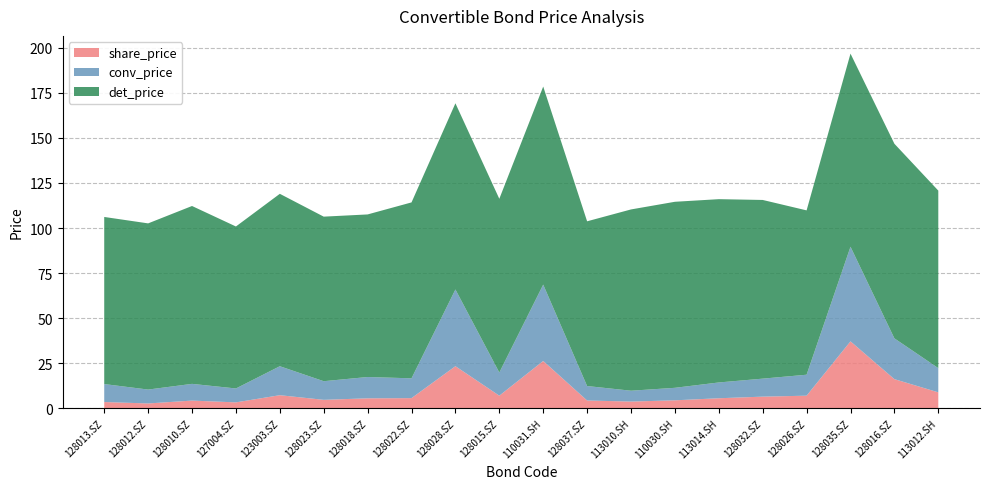

Reading left to right, extract all data points from this chart.

conv_price: 10.0	7.7	9.3	7.7	16.1	10.3	11.8	11.0	42.6	12.9	42.4	8.0	6.0	6.9	8.8	10.0	11.6	52.5	22.6	13.4
det_price: 92.7	92.2	98.7	89.9	95.7	91.3	90.2	97.6	103.3	96.4	109.9	91.4	100.6	103.2	101.7	99.2	91.2	107.2	108.0	98.5
share_price: 3.5	2.7	4.3	3.3	7.2	4.7	5.5	5.6	23.4	7.0	26.2	4.3	3.7	4.4	5.6	6.5	7.0	37.1	16.2	8.8